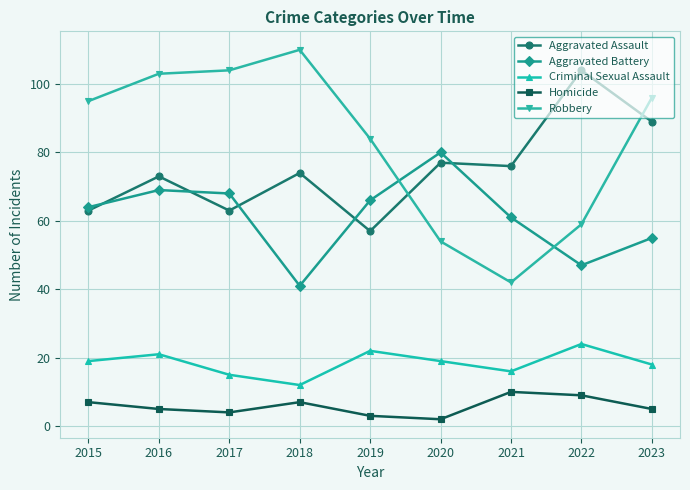

True or false: Aggravated Assault has more than 2 interior local peaks.

True